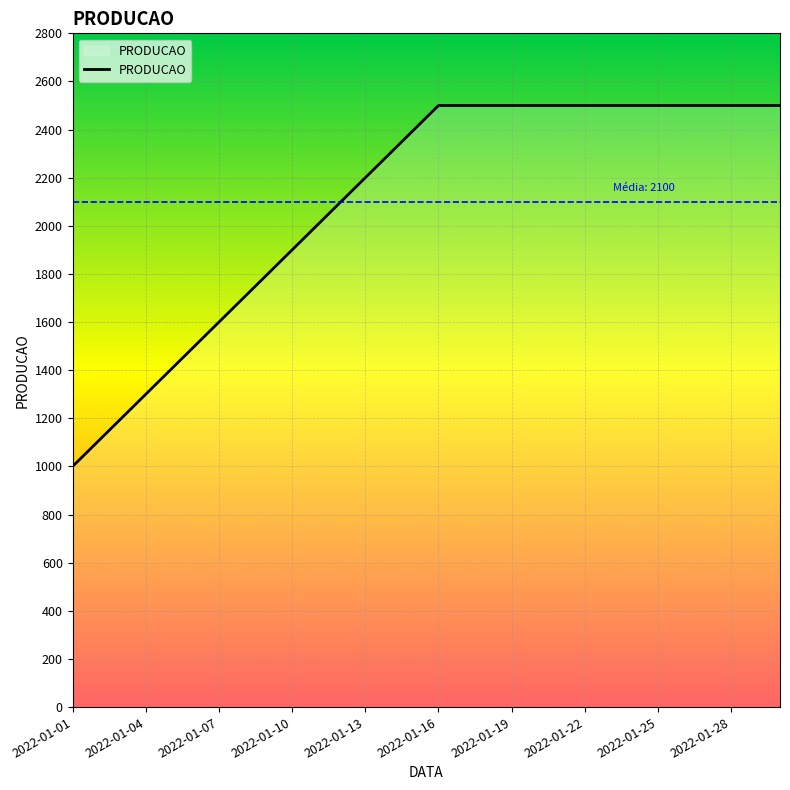

List the labels in order of value, largest first.

2022-01-16, 2022-01-17, 2022-01-18, 2022-01-19, 2022-01-20, 2022-01-21, 2022-01-22, 2022-01-23, 2022-01-24, 2022-01-25, 2022-01-26, 2022-01-27, 2022-01-28, 2022-01-29, 2022-01-30, 2022-01-15, 2022-01-14, 2022-01-13, 2022-01-12, 2022-01-11, 2022-01-10, 2022-01-09, 2022-01-08, 2022-01-07, 2022-01-06, 2022-01-05, 2022-01-04, 2022-01-03, 2022-01-02, 2022-01-01